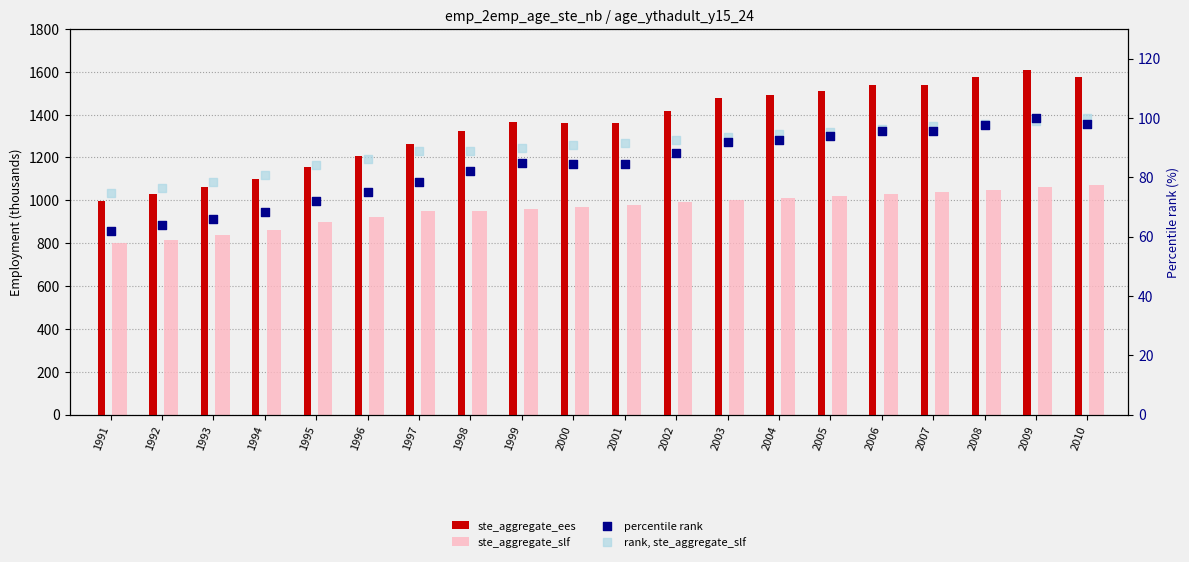

What are all the series names shown in the legend?

ste_aggregate_ees, ste_aggregate_slf, percentile rank, rank, ste_aggregate_slf